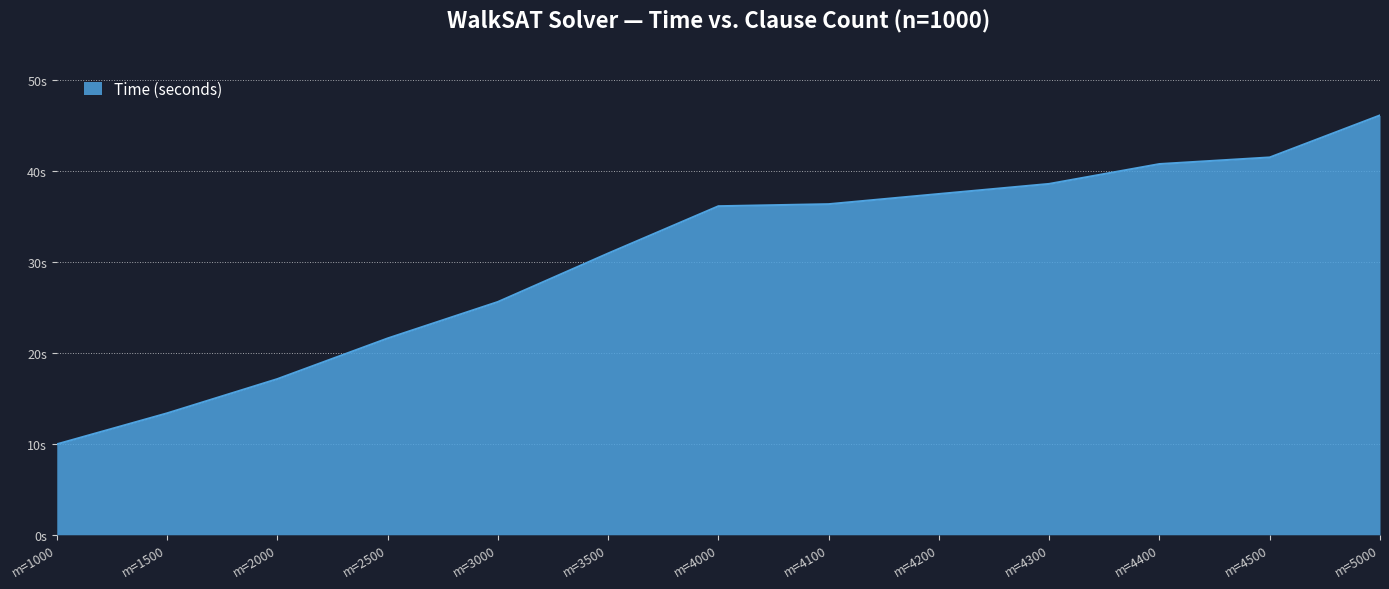

Does the chart have visible grid lines?

Yes